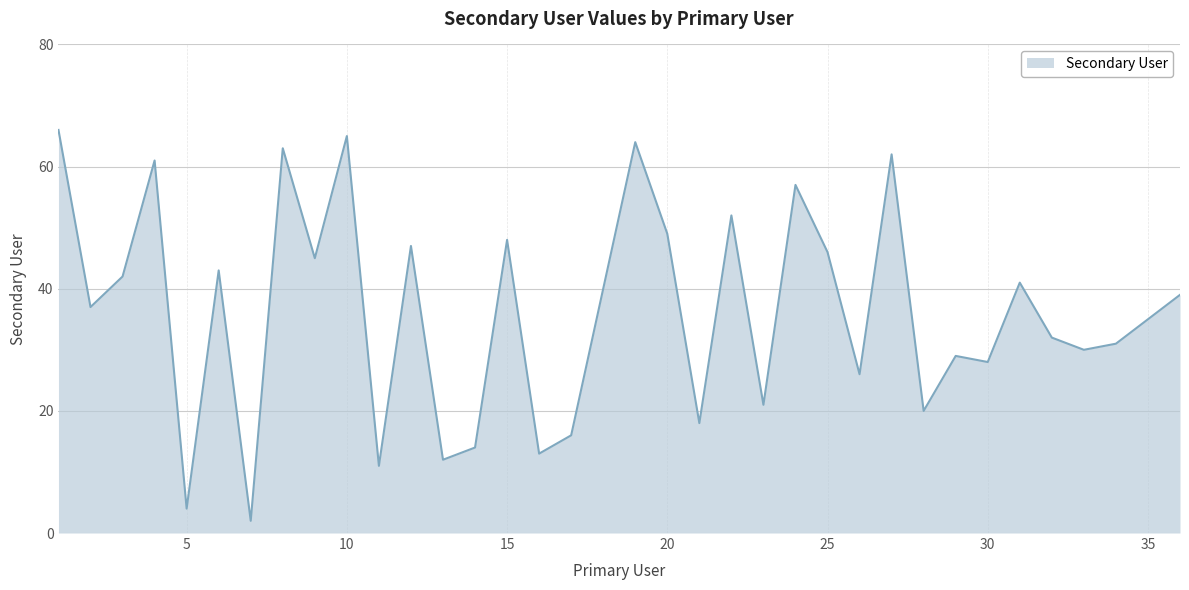

What is the minimum value shown in the chart?

2